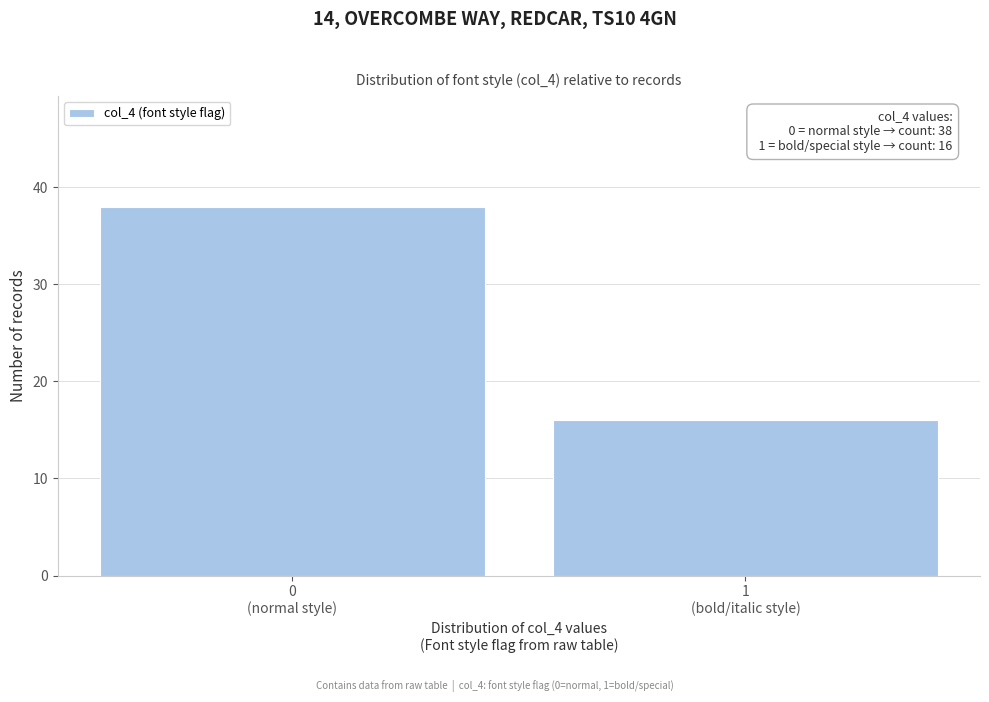

Reading left to right, what are all the values shown in this chart?

38	16